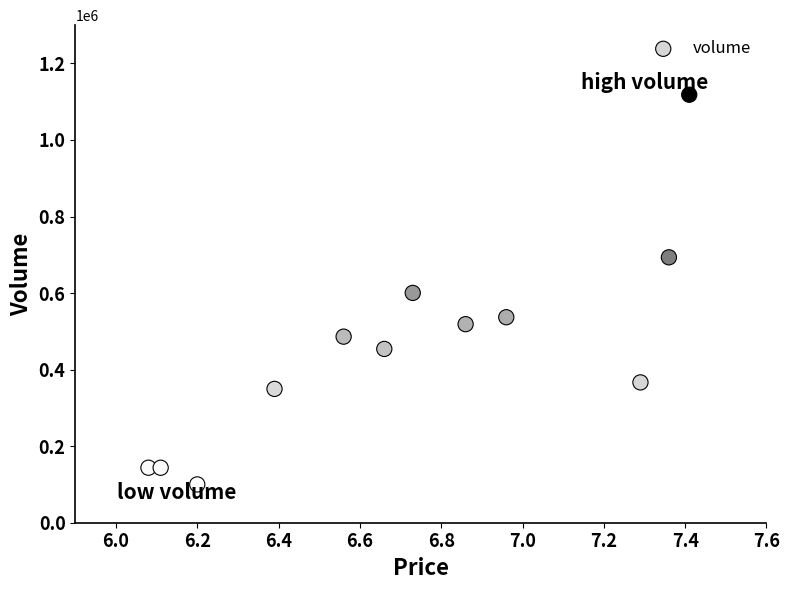

What is the average Y value?

459326